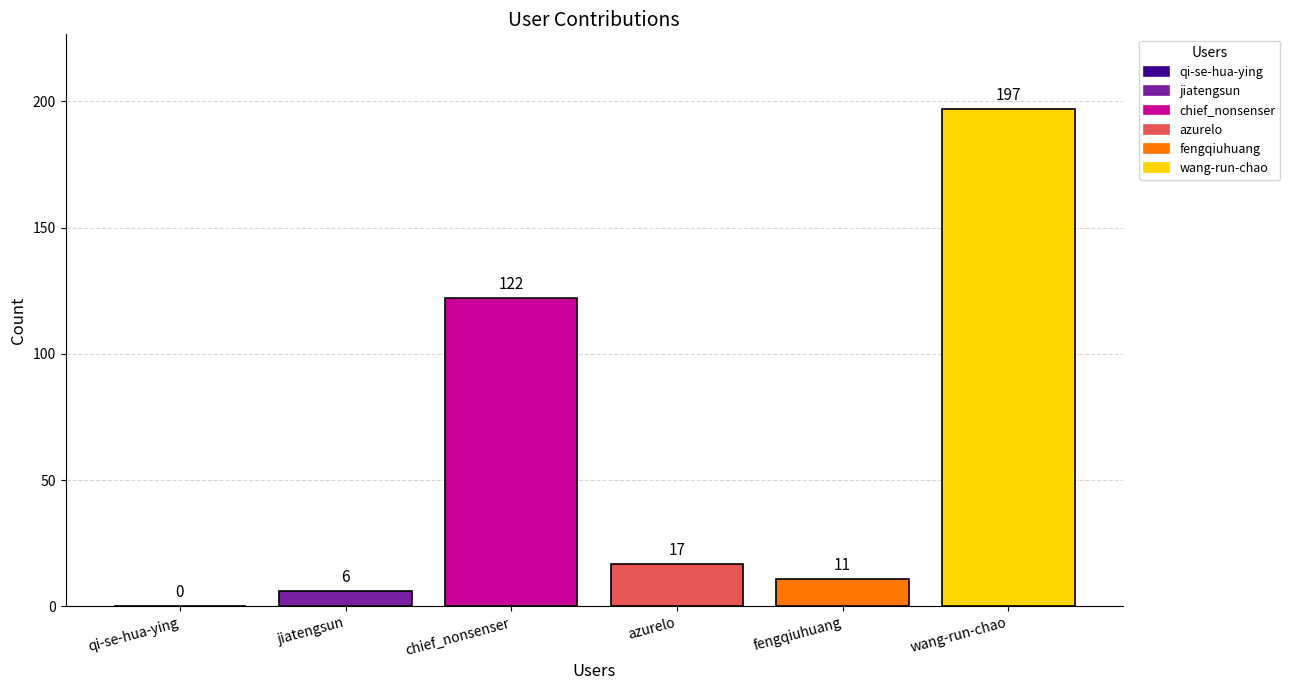

Which has a higher value, wang-run-chao or fengqiuhuang?

wang-run-chao